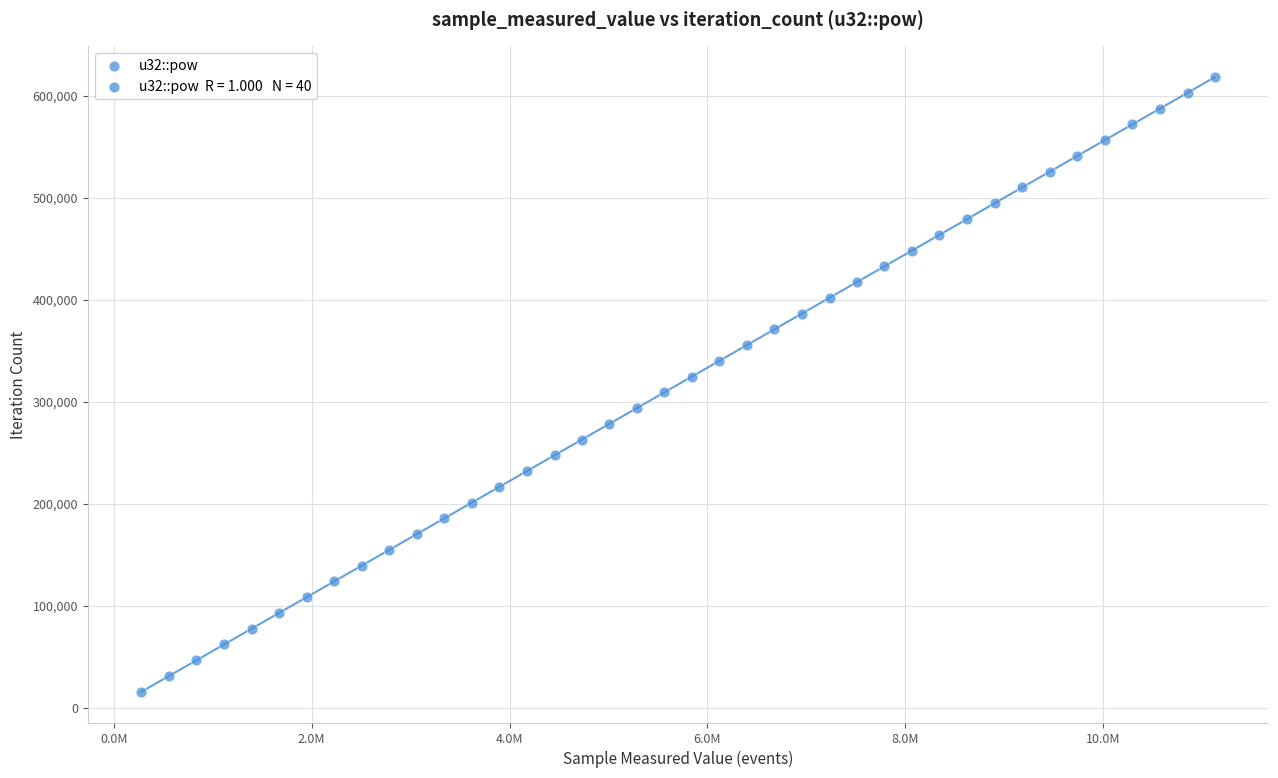

What is the range of X values (max minus min)?

10849410